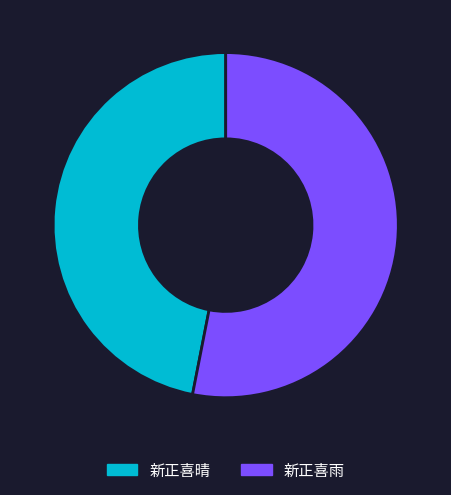

Count the number of slices in the pie.

2